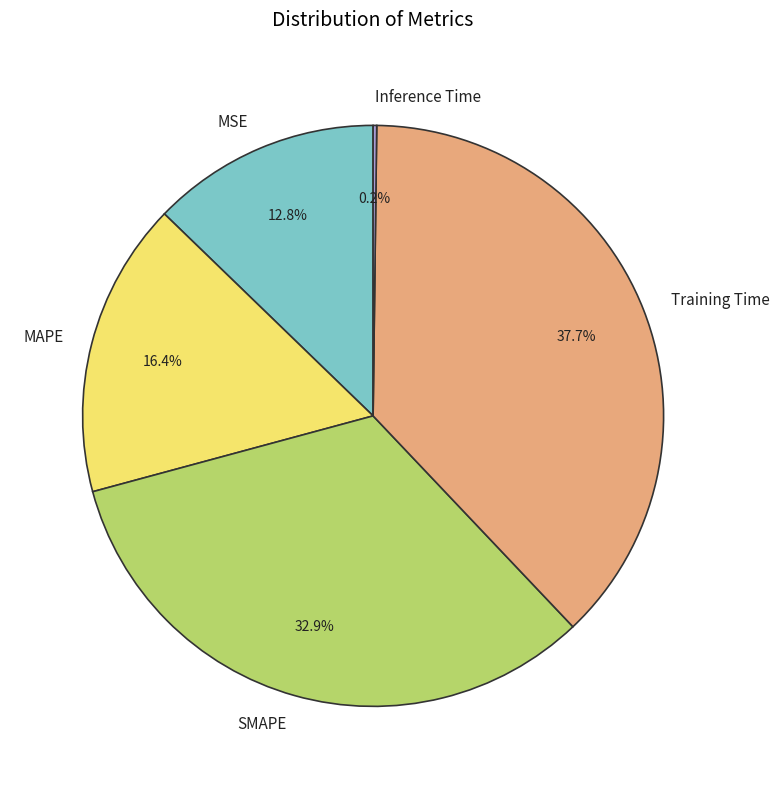

What percentage is the SMAPE slice, to the nearest percent?

33%